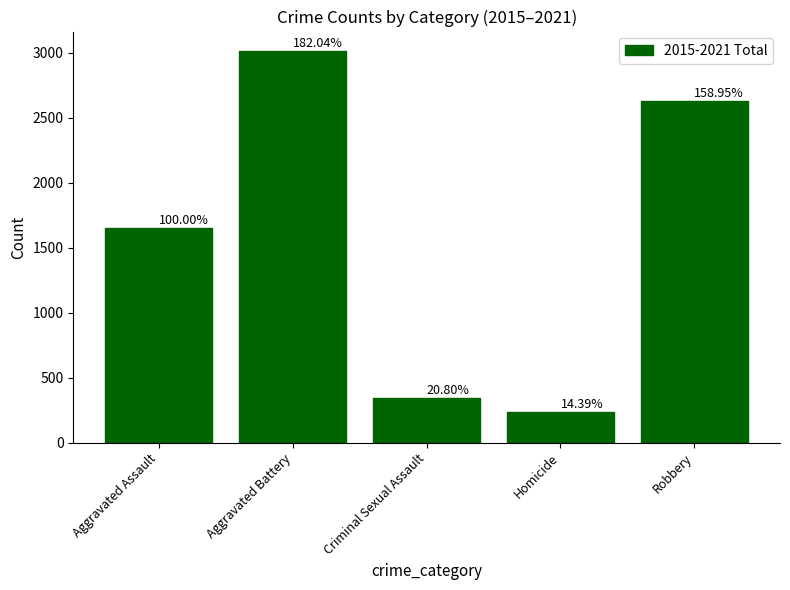

How many bars are there in total?

5